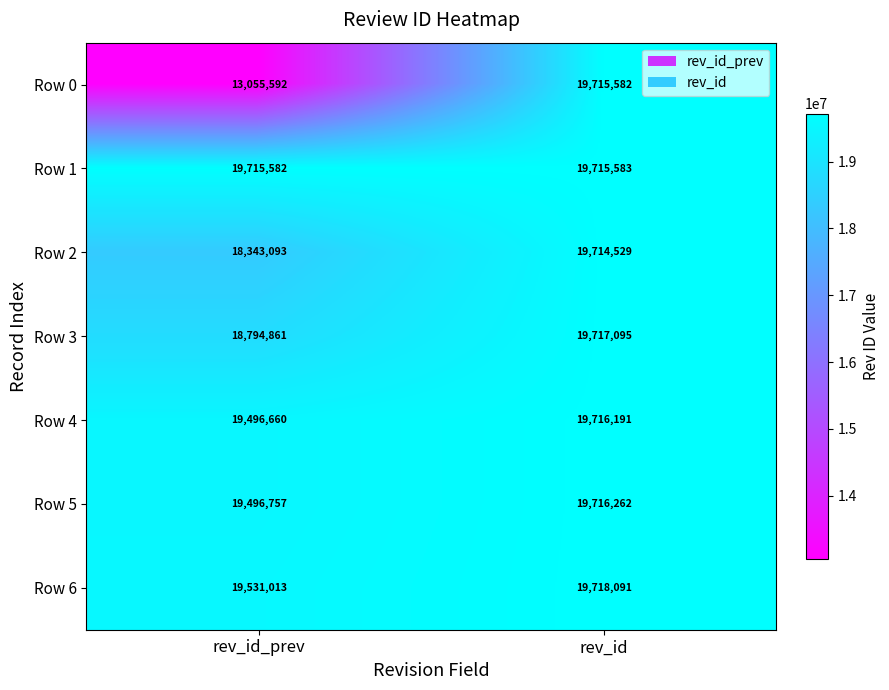

Reading right to left, what are all the values shown in this chart?

Row 0: 19715582	13055592
Row 1: 19715583	19715582
Row 2: 19714529	18343093
Row 3: 19717095	18794861
Row 4: 19716191	19496660
Row 5: 19716262	19496757
Row 6: 19718091	19531013